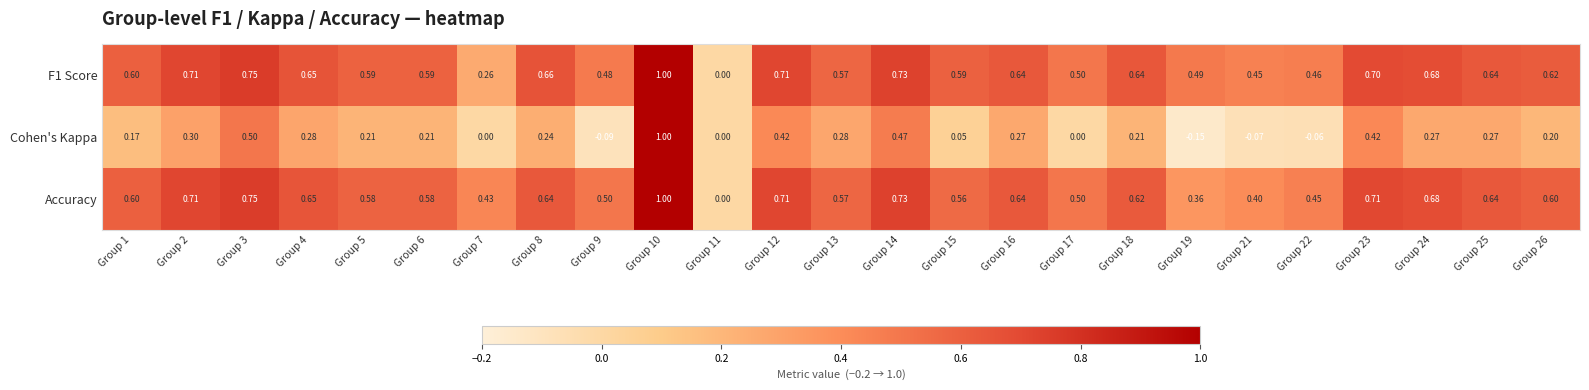

Which series changed the most between Group 17 and Group 18?

Cohen's Kappa